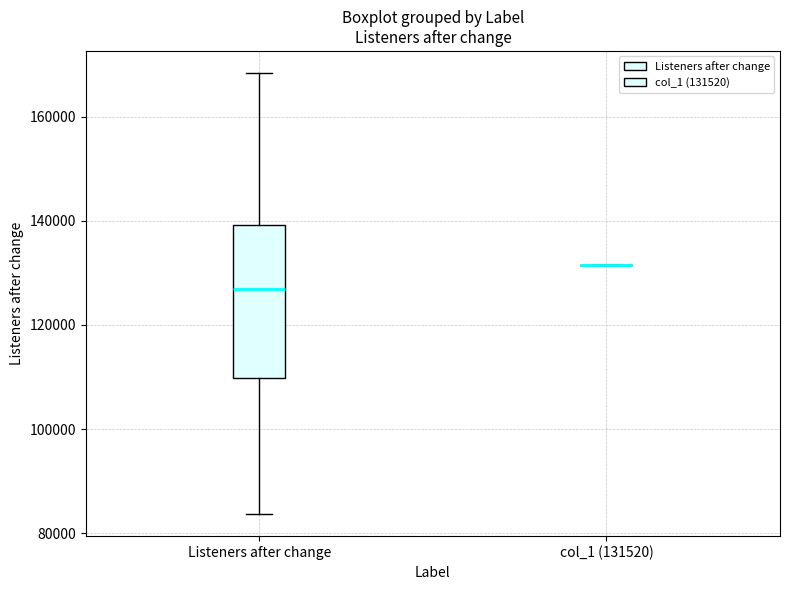

Comparing the boxes themselves (not the whiskers), which one is the tallest?

Listeners after change